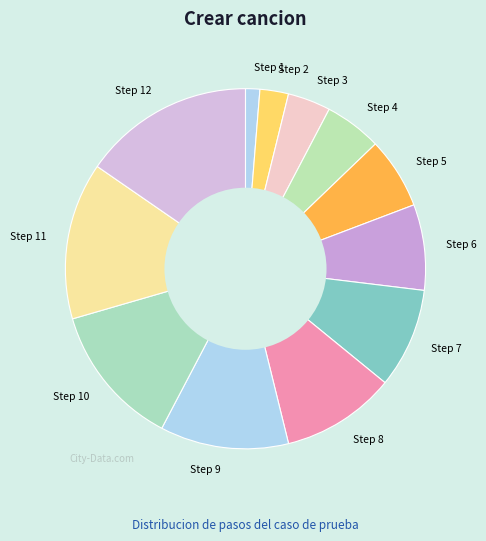

What is the smallest slice in the pie chart?

Step 1